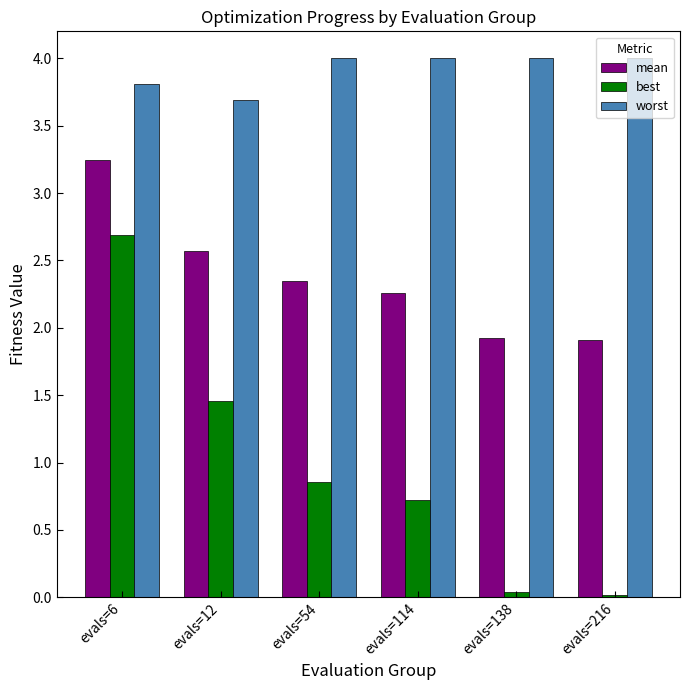

What is the difference between the maximum and minimum values in the mean series?

1.3